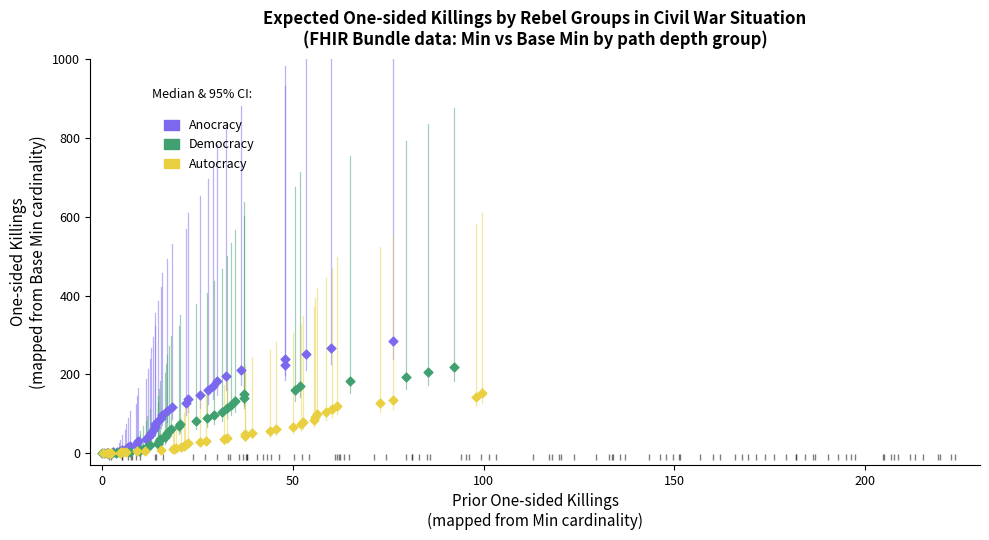

Which series has the widest spread of Y values?

Anocracy